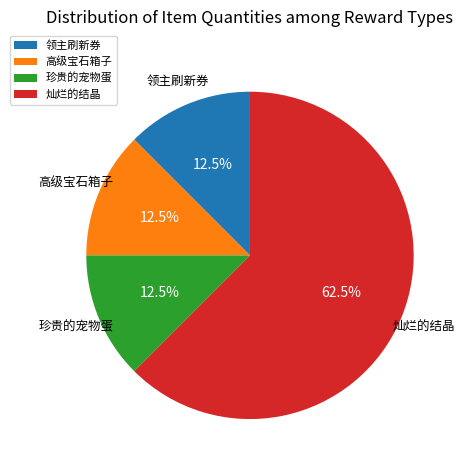

What is the largest slice in the pie chart?

灿烂的结晶